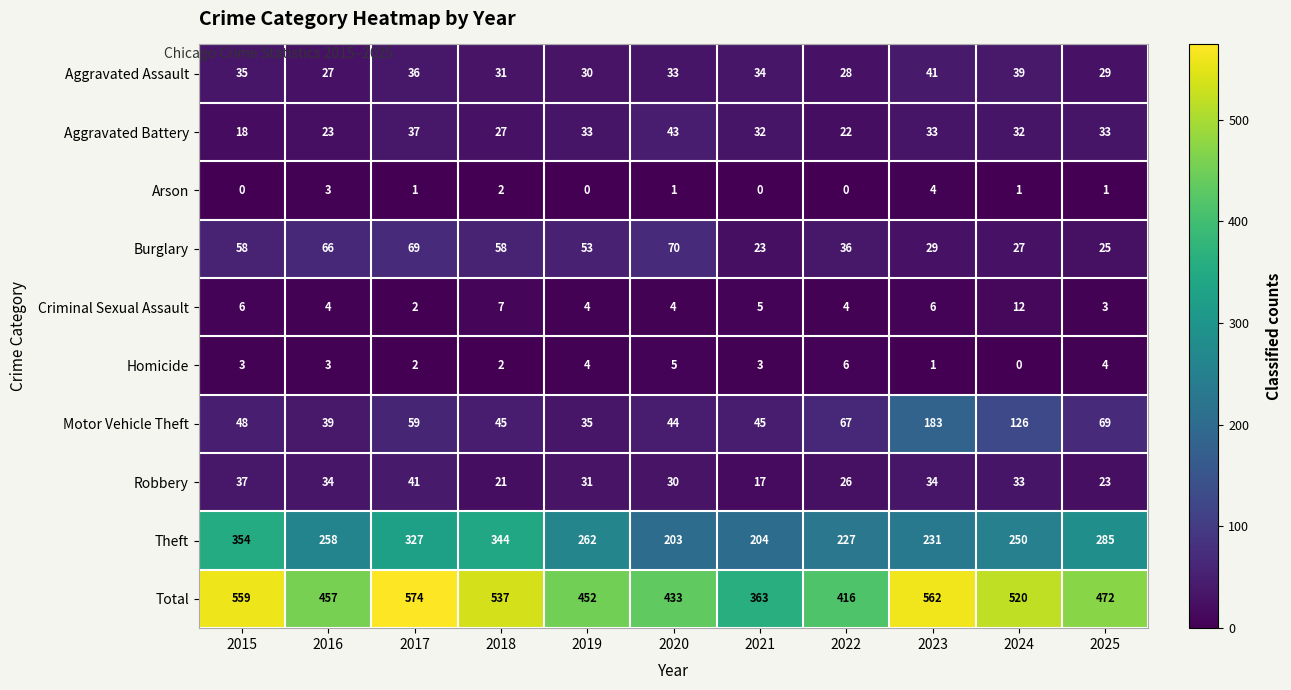

What is the lowest value of the Burglary series?

23